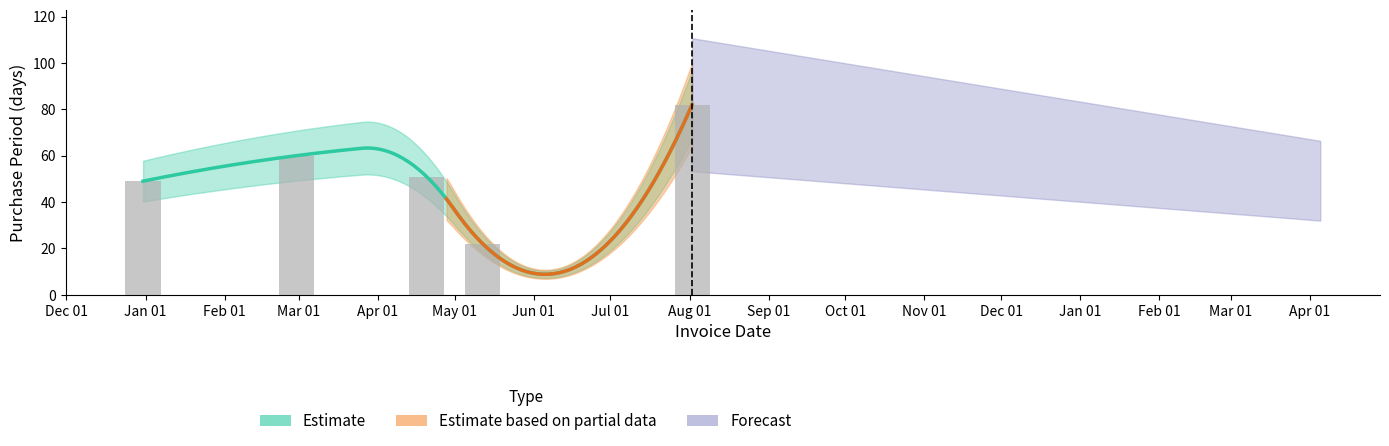

What is the sum of the values at 2016-04-20 and 2016-08-02?

133